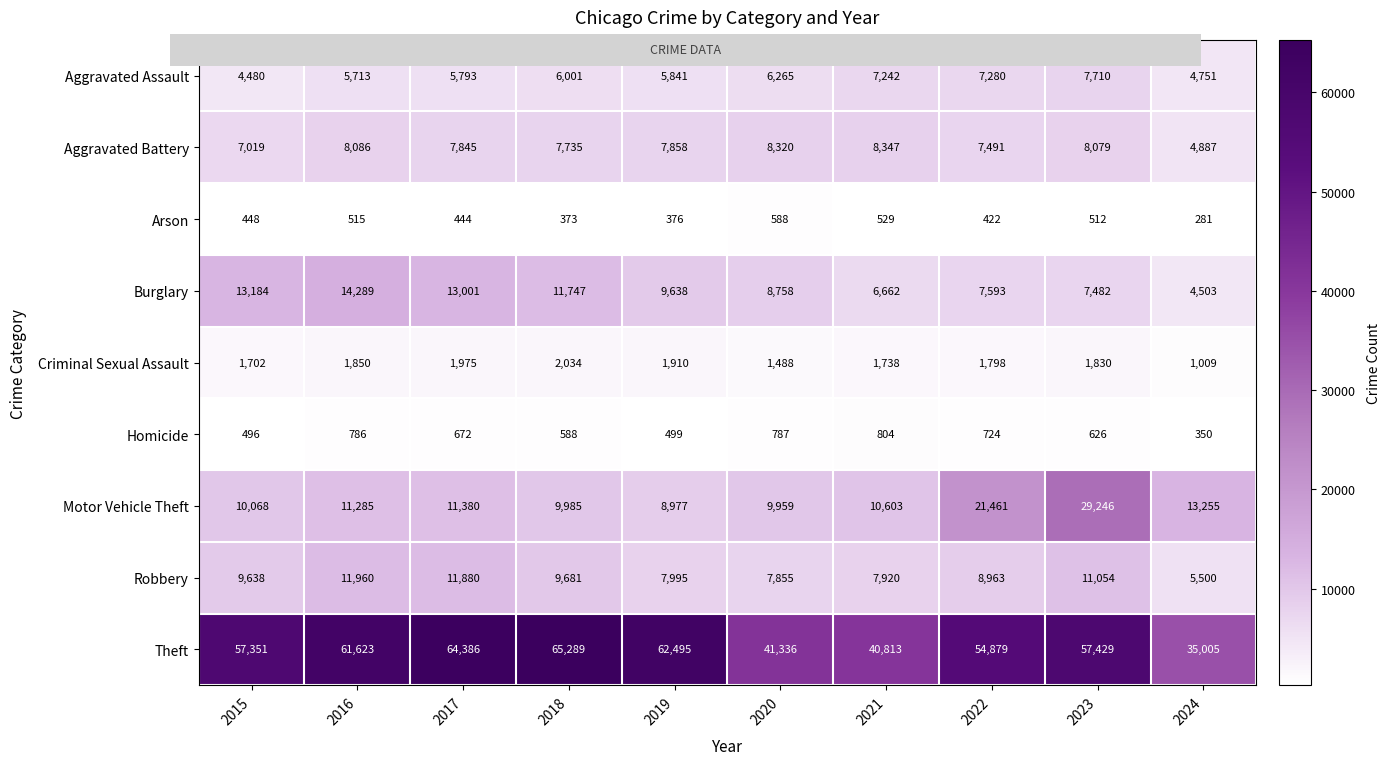

How many series are shown in this chart?

9